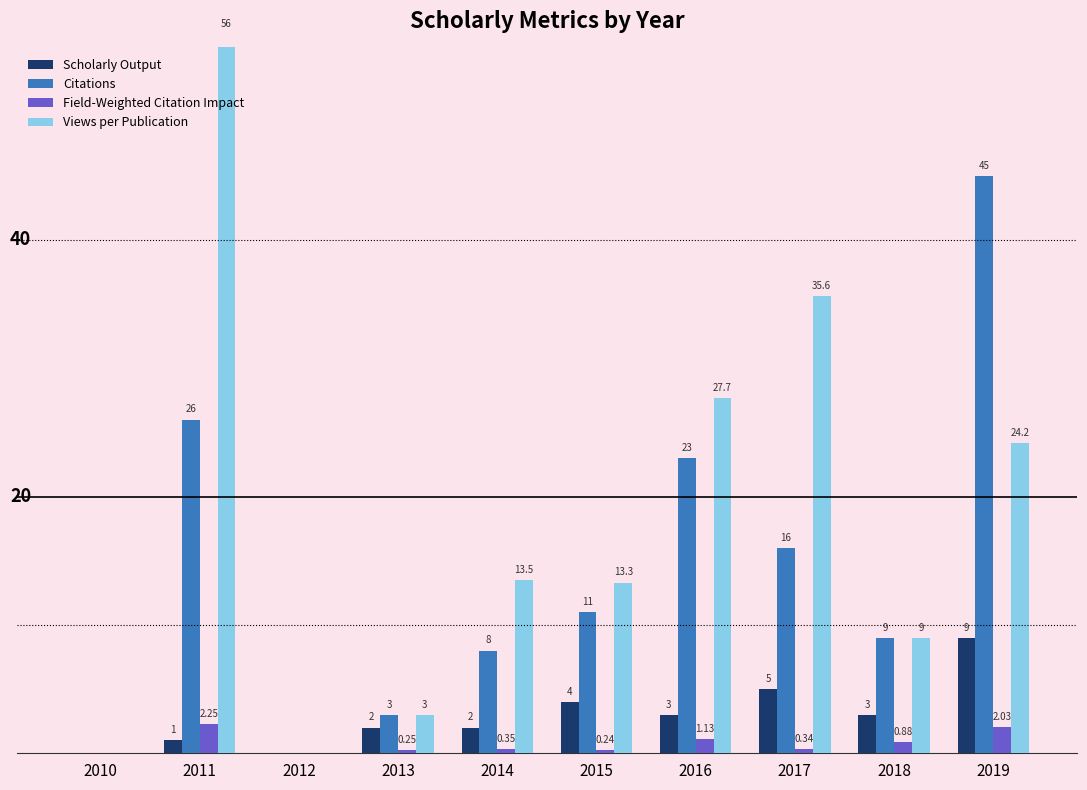

Between 2017 and 2013, which is larger?

2017